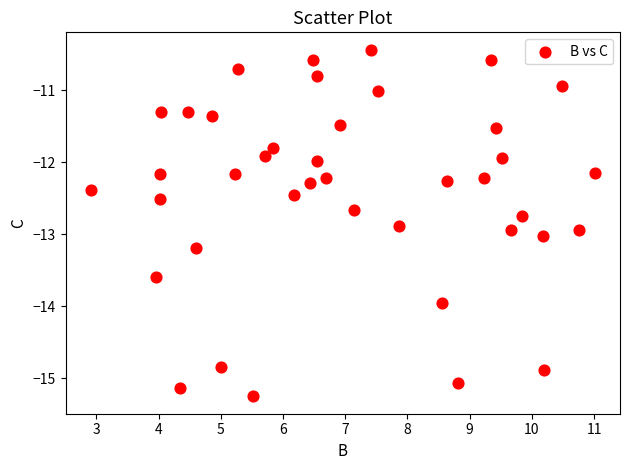

What is the range of Y values (max minus min)?

4.8